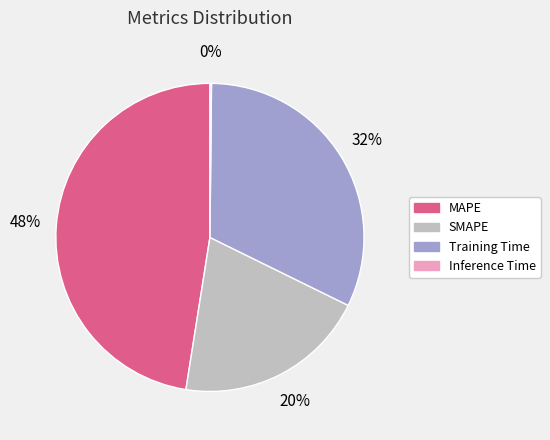

Approximately how many times larger is the value at MAPE compared to Training Time?

1.5